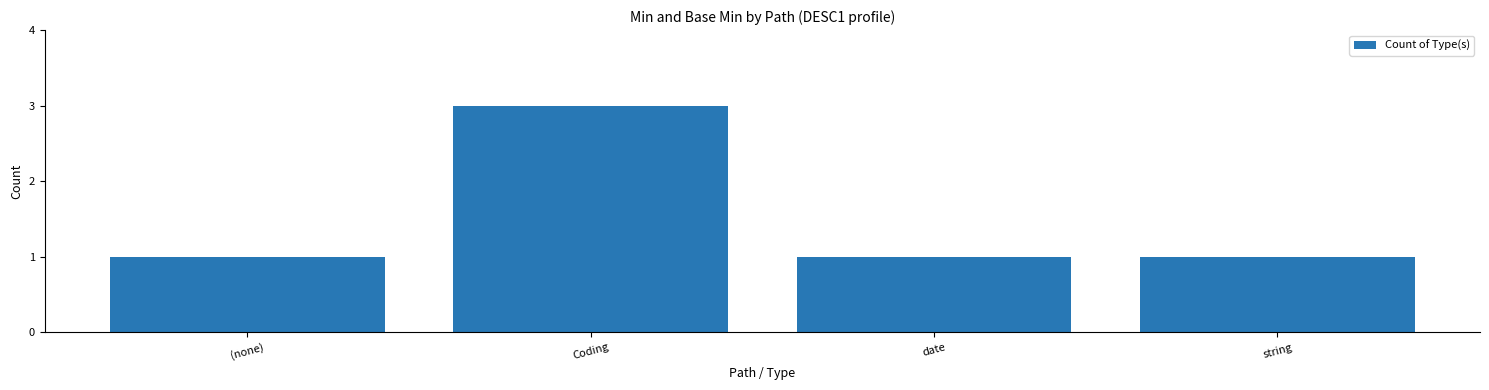

What is the ratio of the value at Coding to the value at string?

3.0